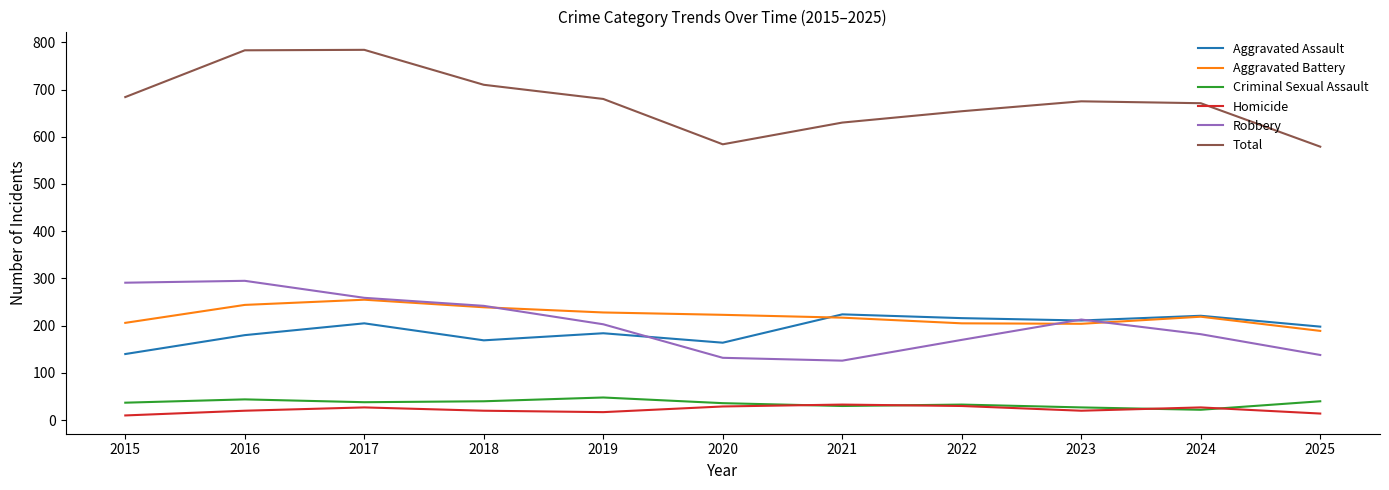

What is the total value across all series at 2019?

1360